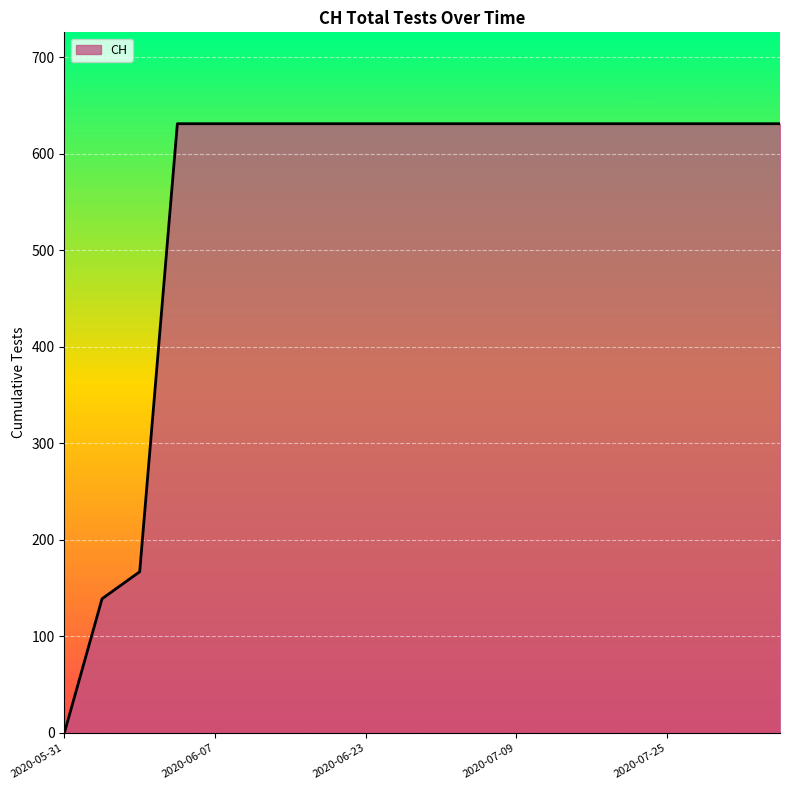

Does the chart display data point markers on the line(s)?

No